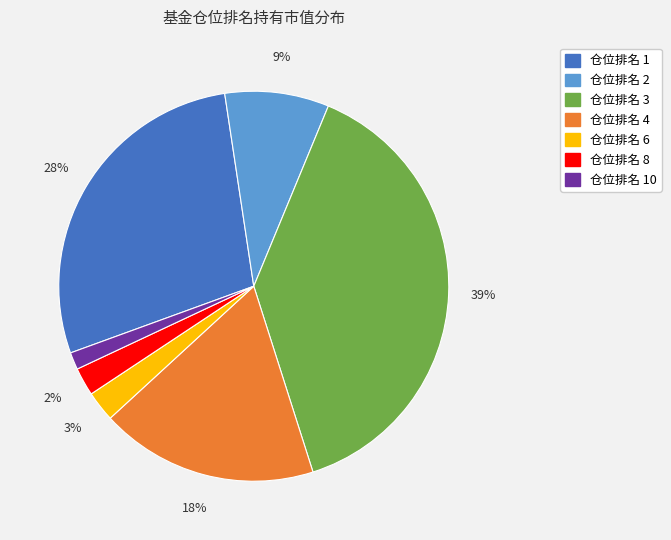

Is there a majority slice in this chart?

No